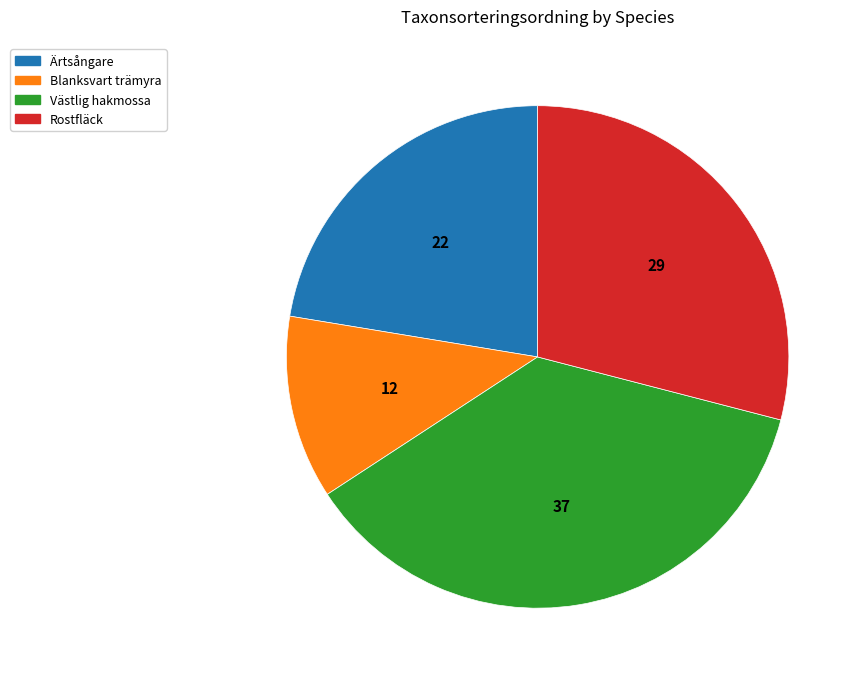

Is there a majority slice in this chart?

No